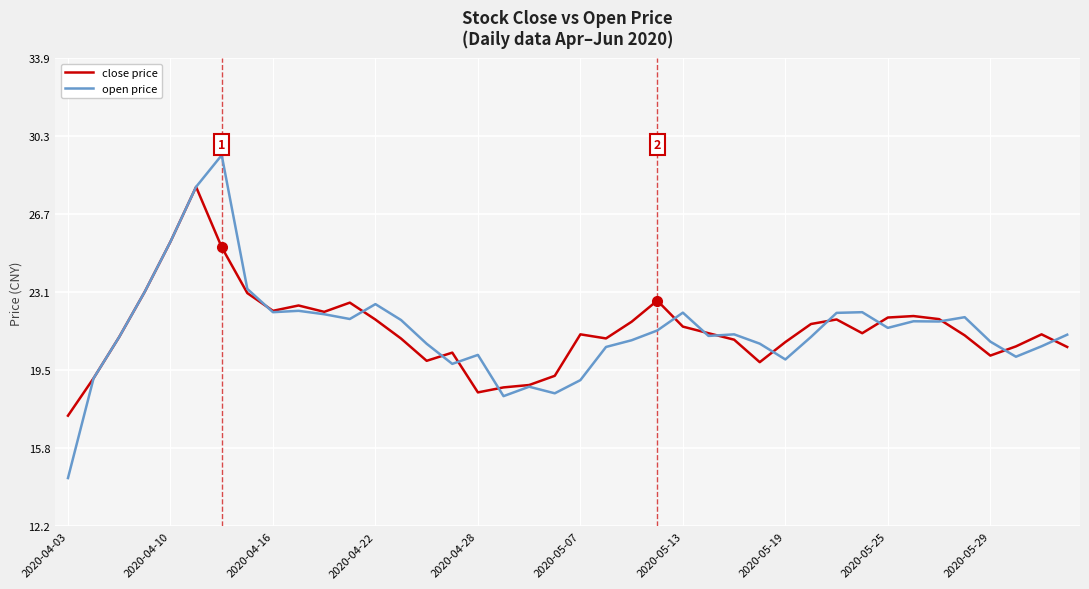

List the series in order of their peak value, lowest first.

close price, open price